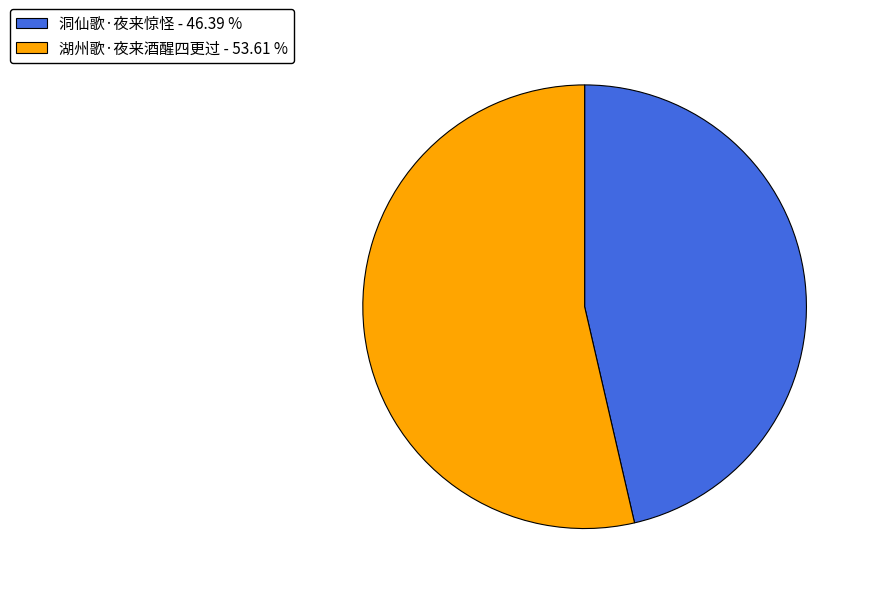

True or false: 洞仙歌·夜来惊怪 accounts for 59% of the total.

False